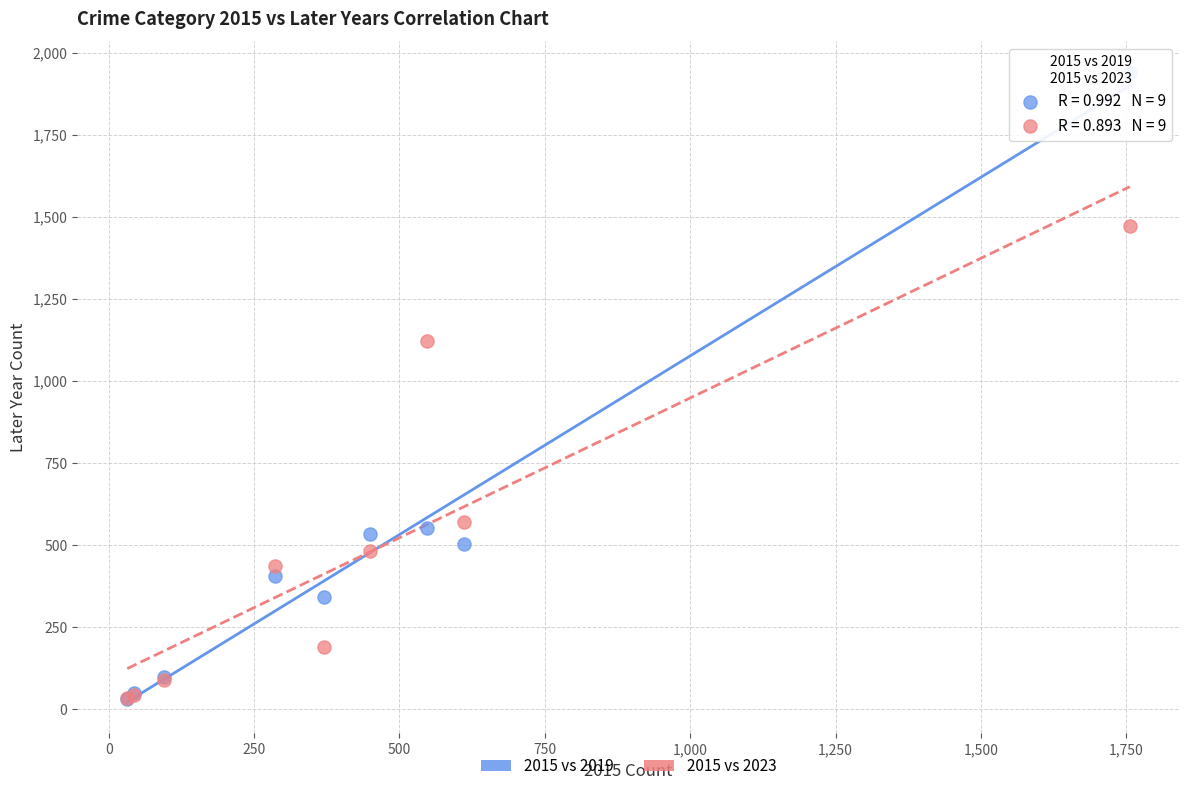

Across all series, what Y value is closest to 984?

1120